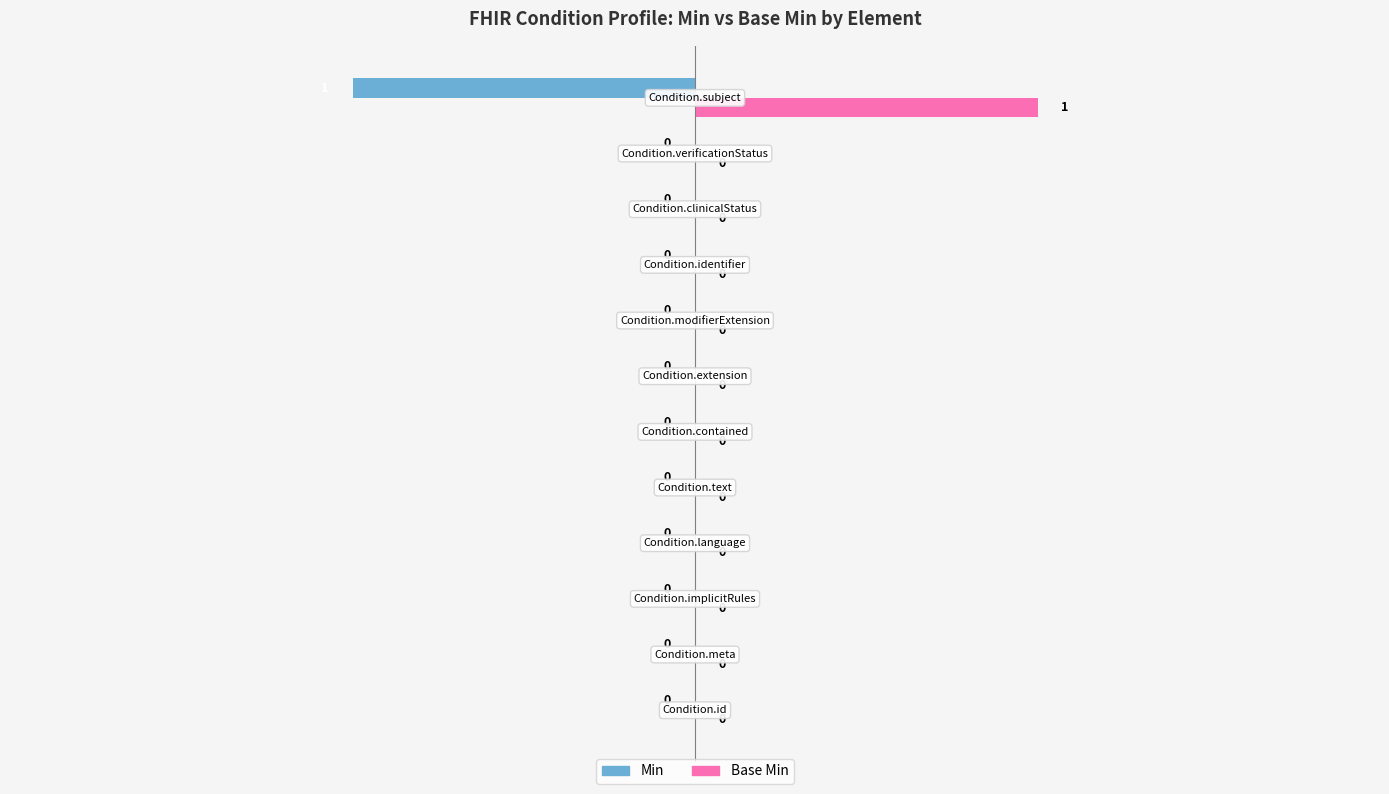

How many Base Min values are between 0 and 1?

12